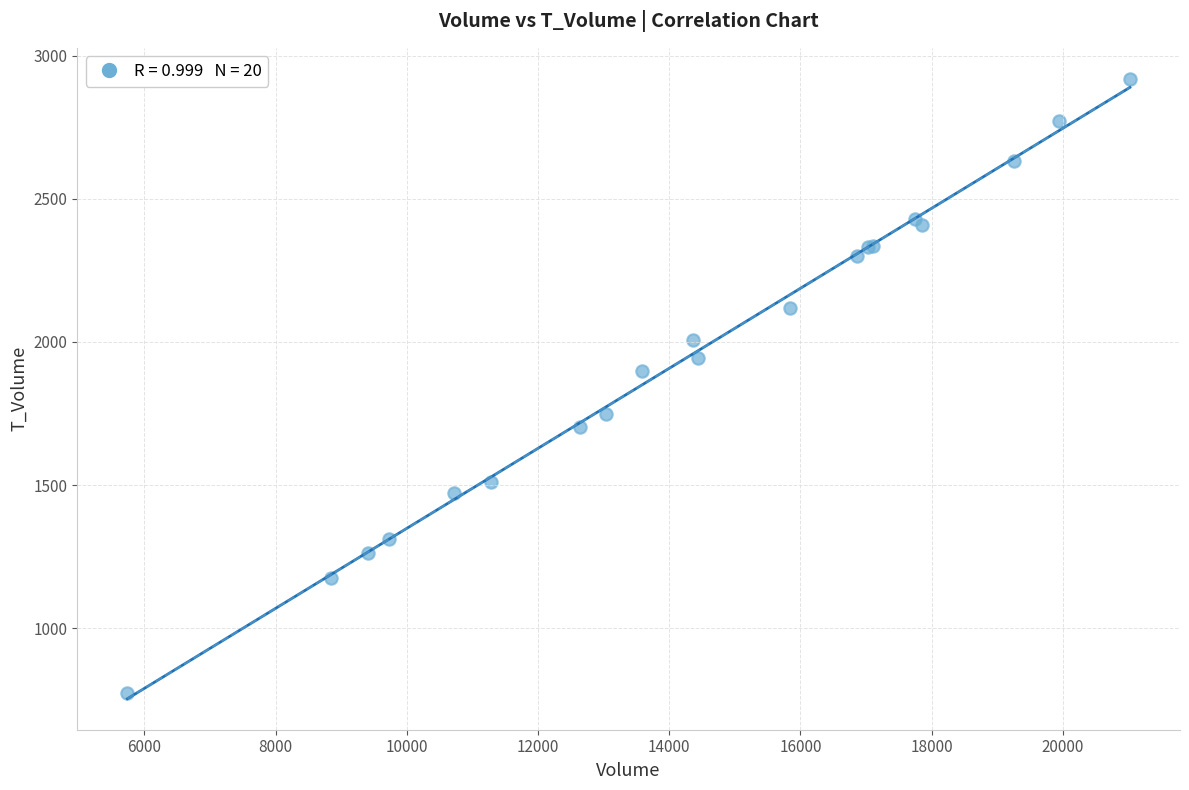

What Y value in the scatter plot is closest to 1846?

1897